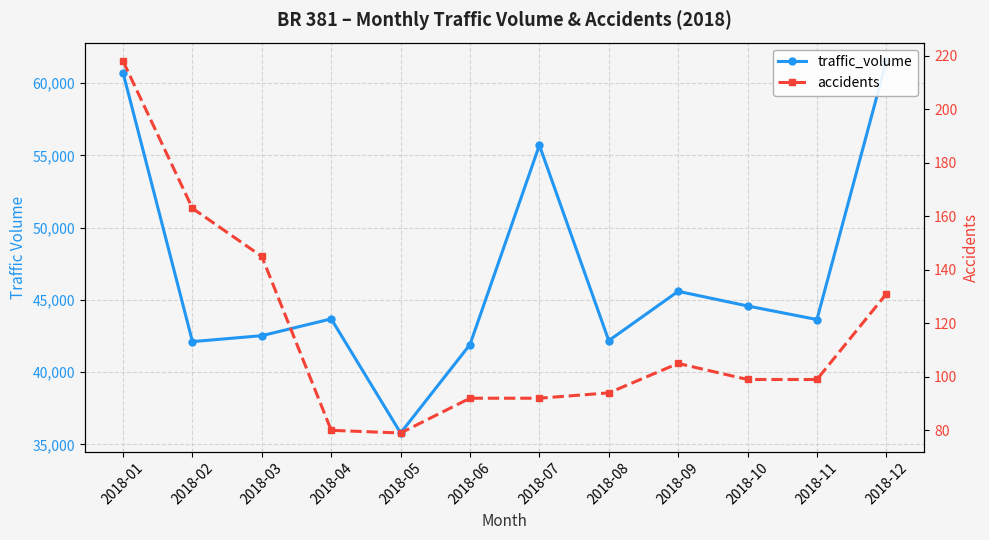

What is the value of the traffic_volume point at the 8th from the left?

42180